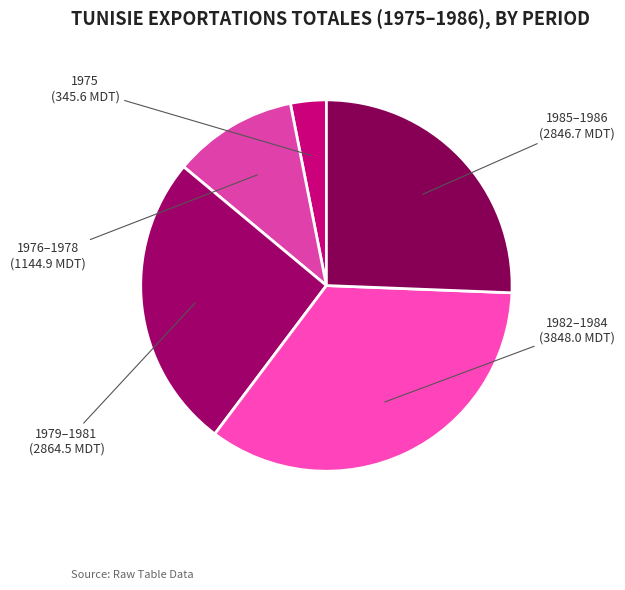

How many slices are in this pie chart?

5